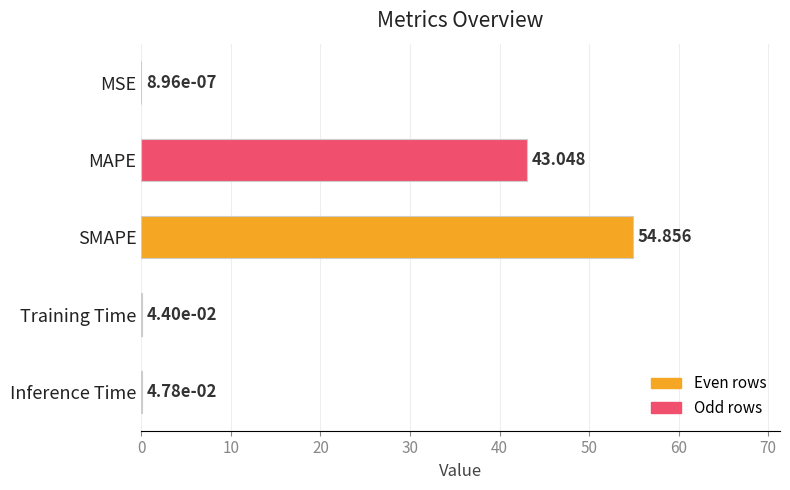

Are the bars horizontal?

Yes